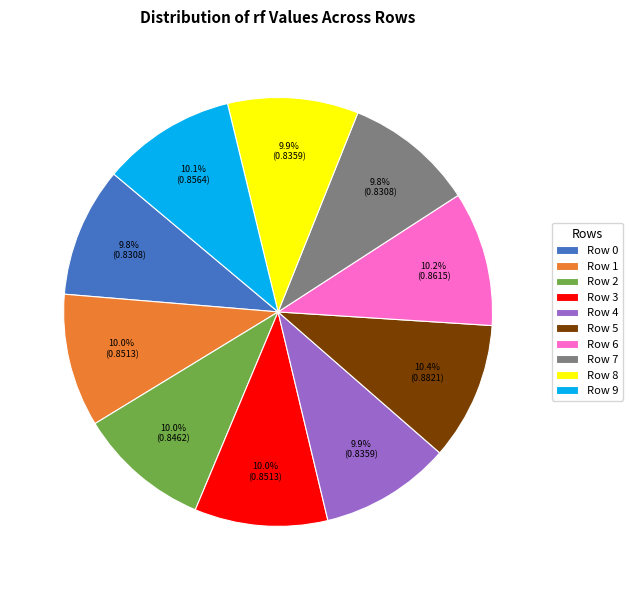

What percentage do Row 2 and Row 7 together represent?

19.8%